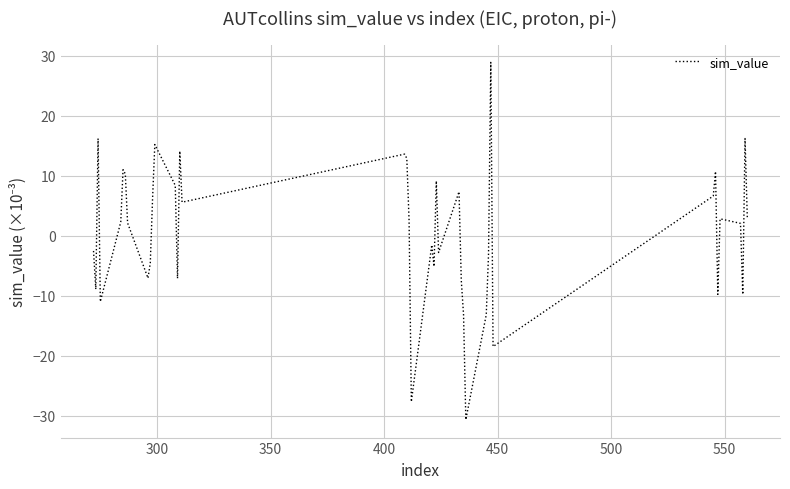

Is this an area chart (filled region under the line)?

No